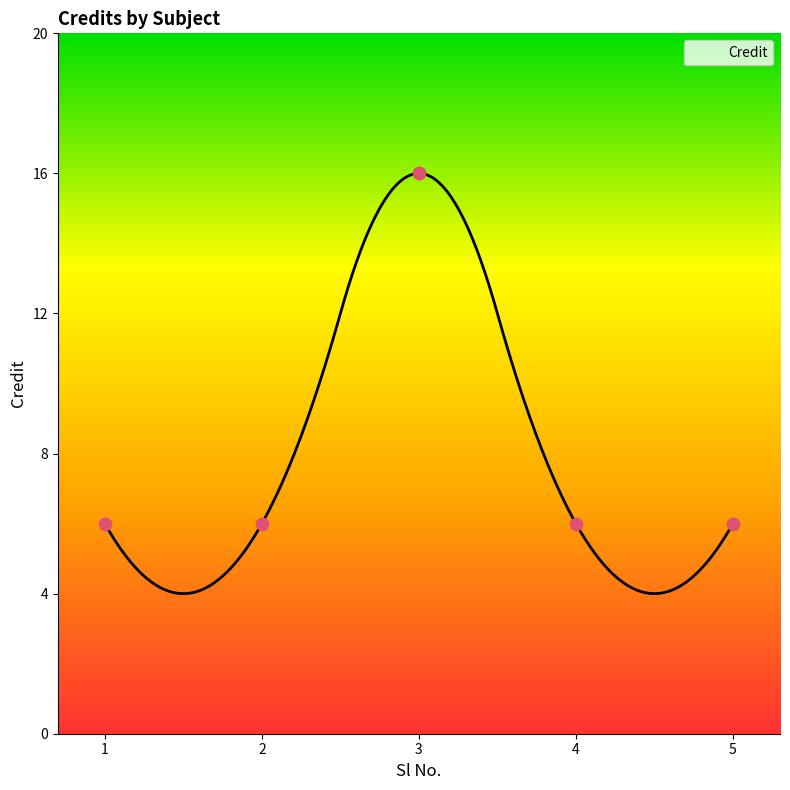

Between 3 and 4, which is larger?

3